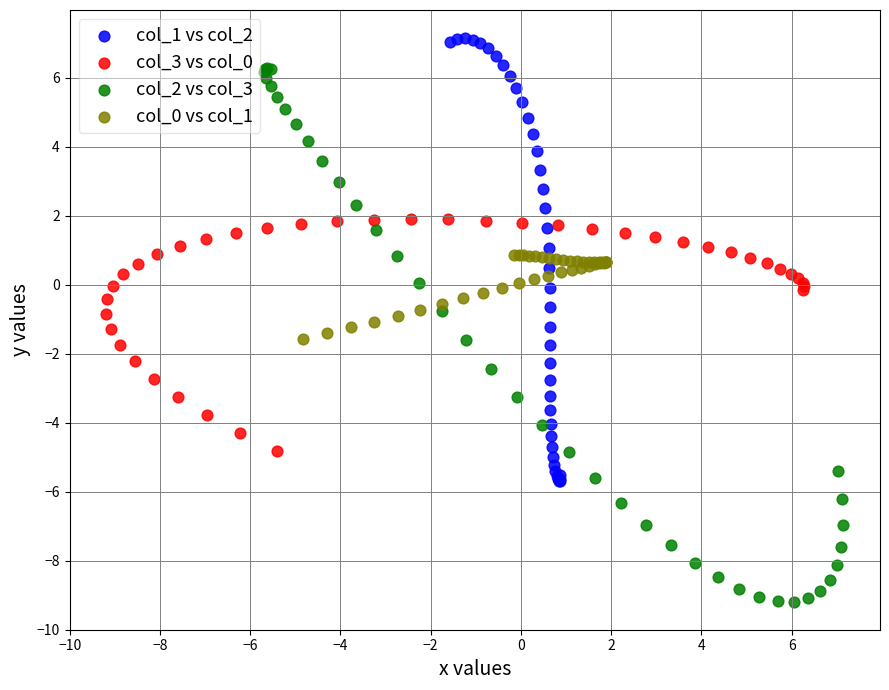

Which series has the largest Y range (max minus min)?

col_2 vs col_3